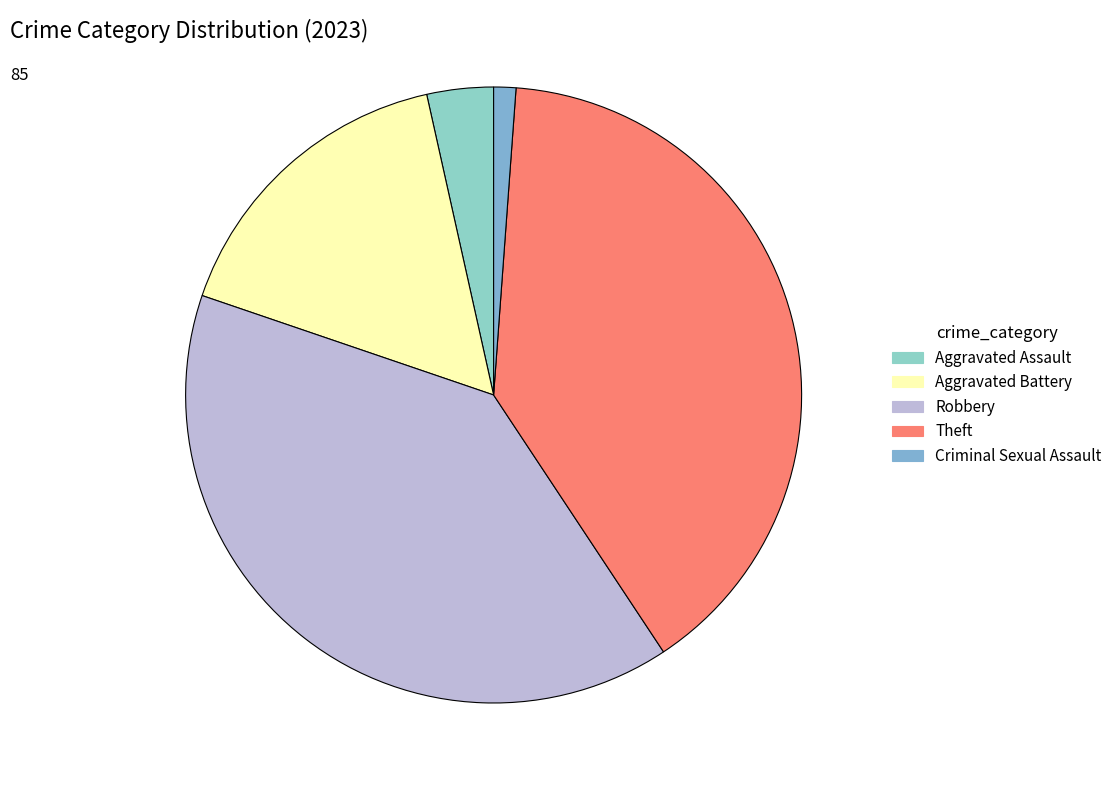

Count the number of slices in the pie.

5